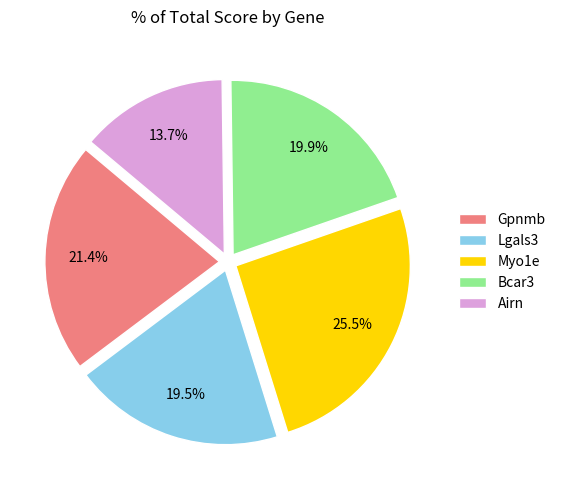

Is there any slice that represents more than half of the pie?

No